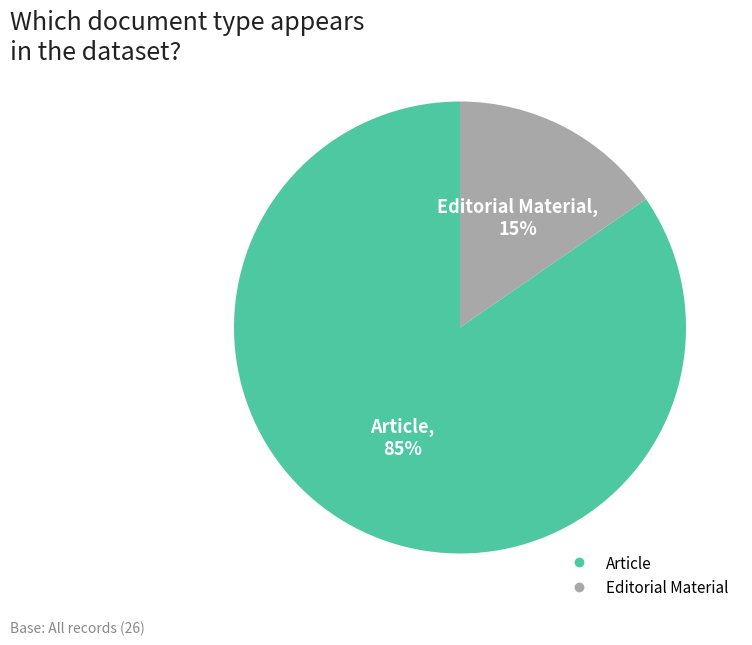

Count the number of slices in the pie.

2